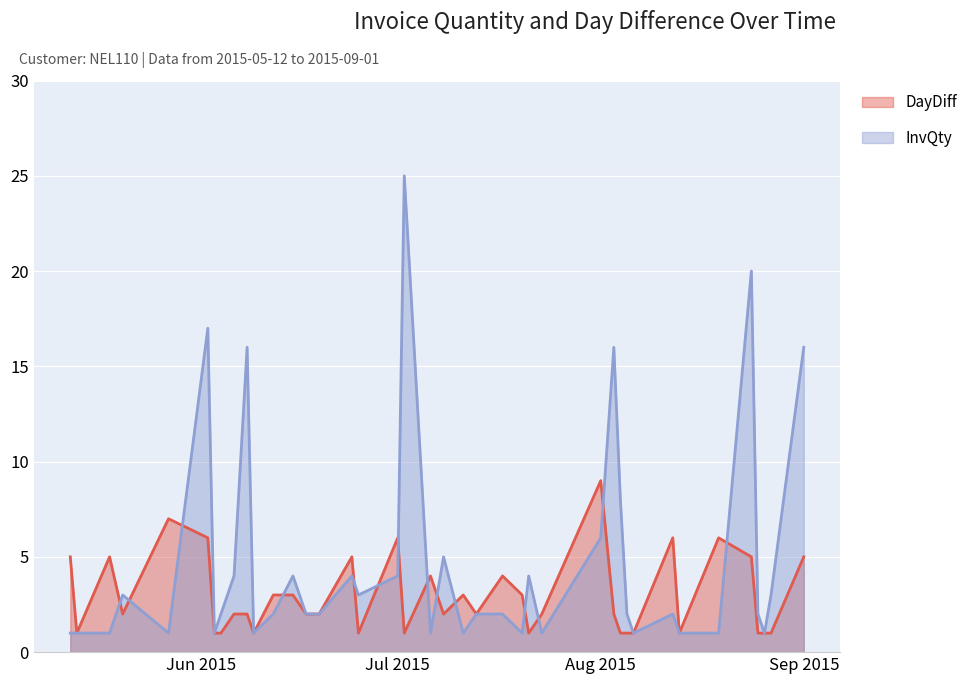

Which series has the largest total across all categories?

InvQty